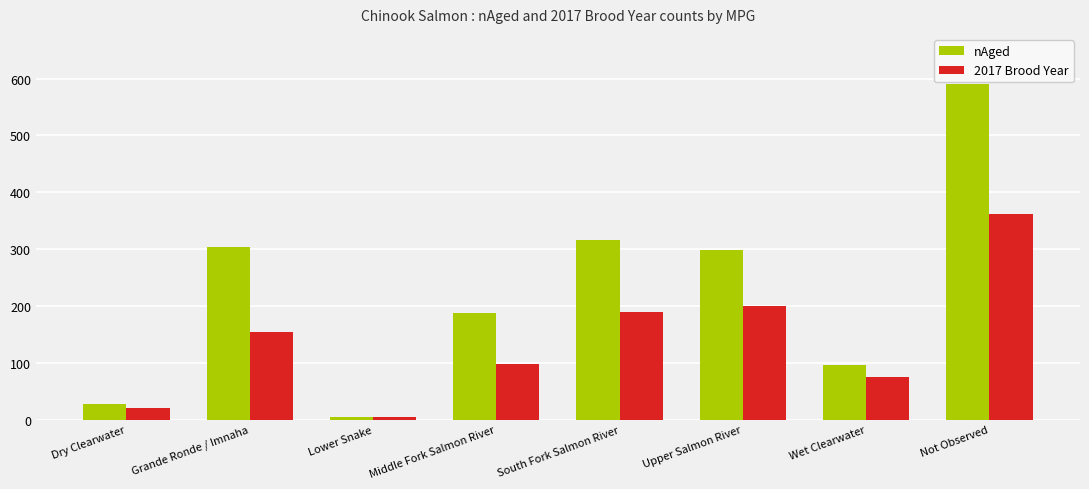

What is the highest value of the 2017 Brood Year series?

361